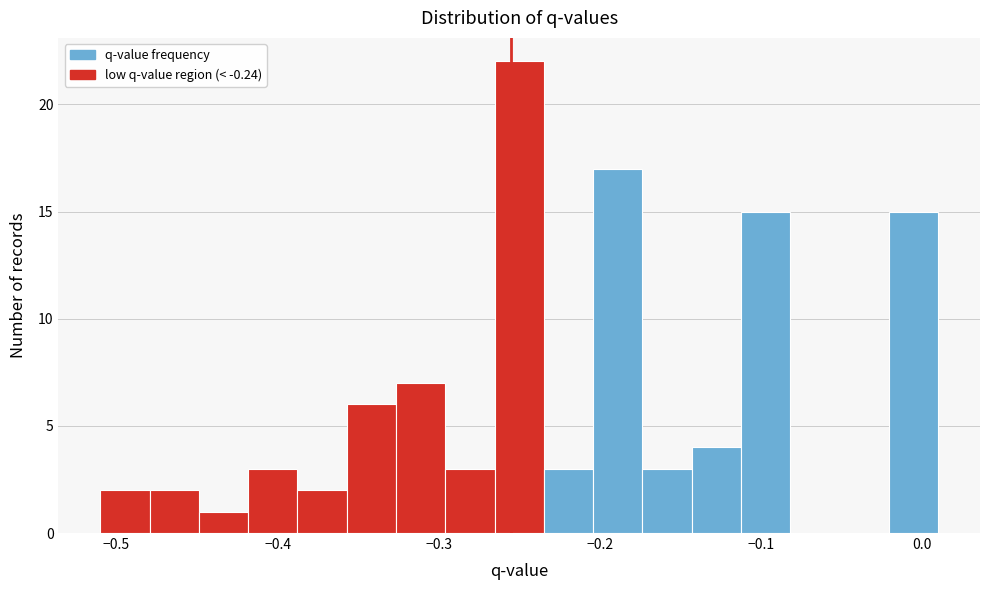

Around what value on the x-axis is the tallest bar? Give the approximate position of its centre, as read against the axis.

-0.25